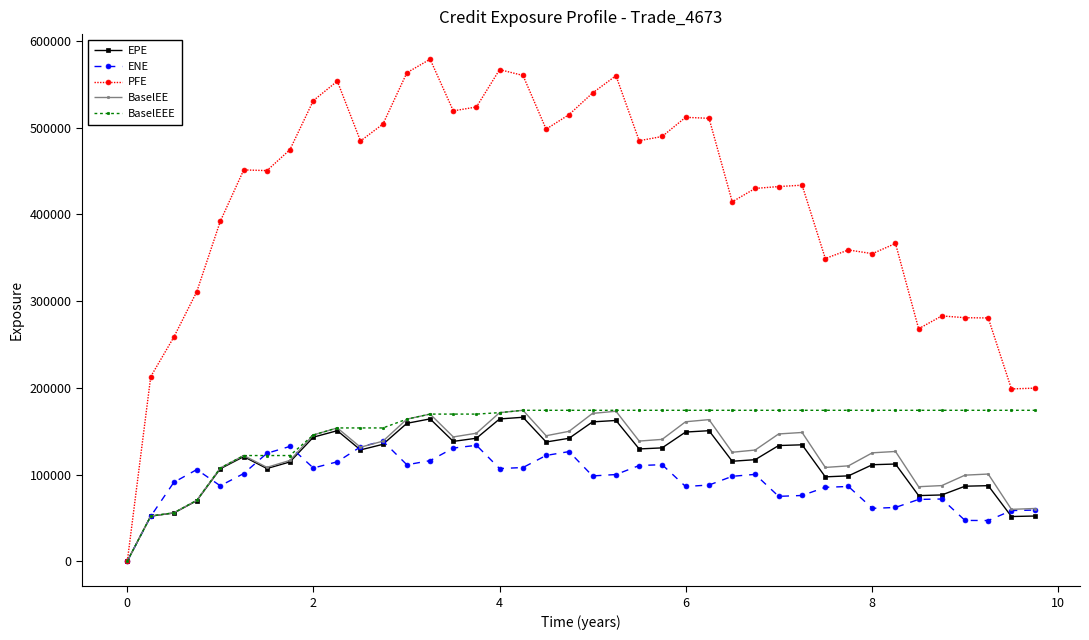

What is the average value of the ENE series?

93299.0